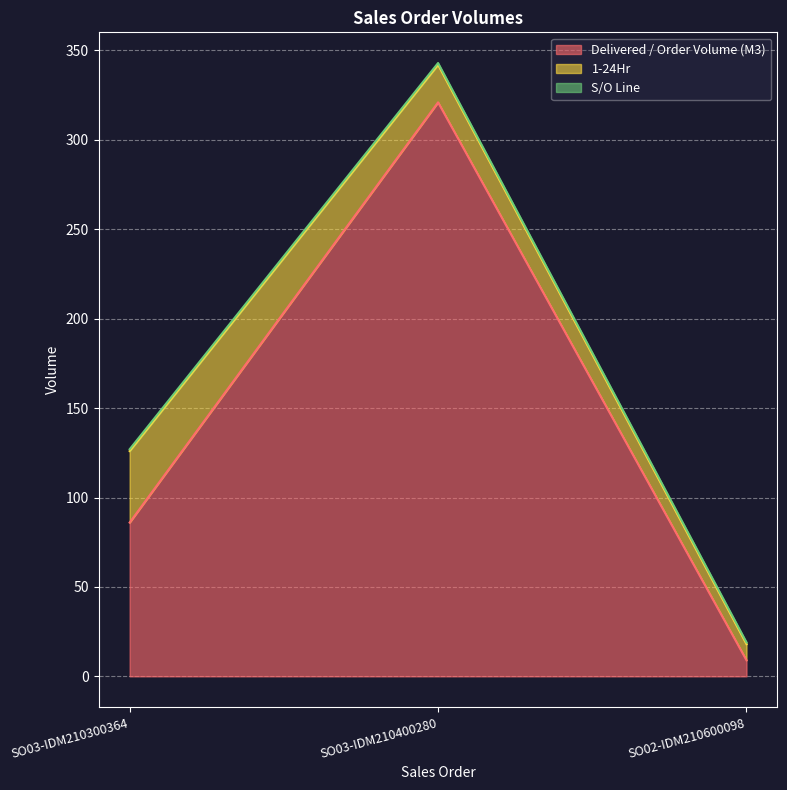

What position from the left is SO02-IDM210600098?

3